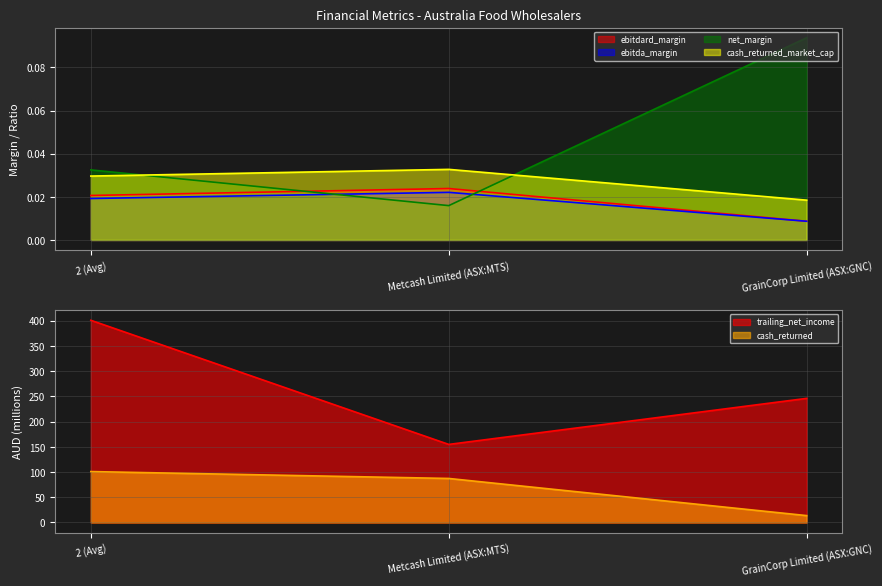

The net_margin series shows 0.1 at GrainCorp Limited (ASX:GNC). True or false?

False